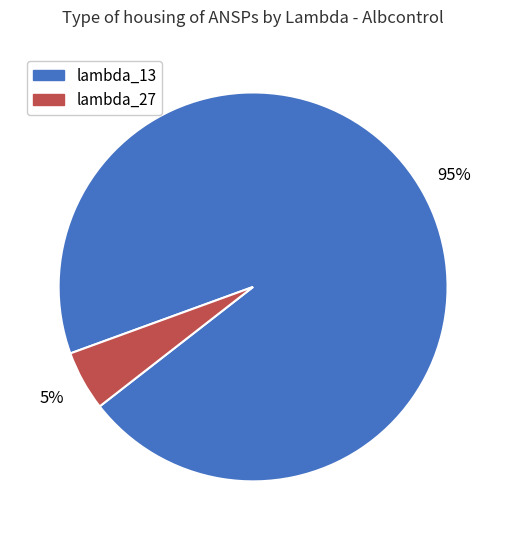

Does any single category account for the majority?

Yes